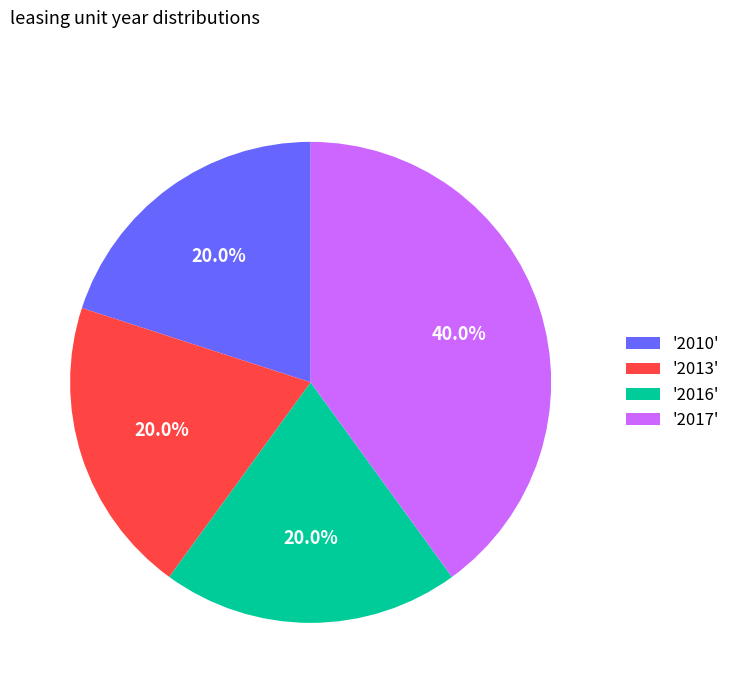

Does '2010' account for over 50% of the chart?

No